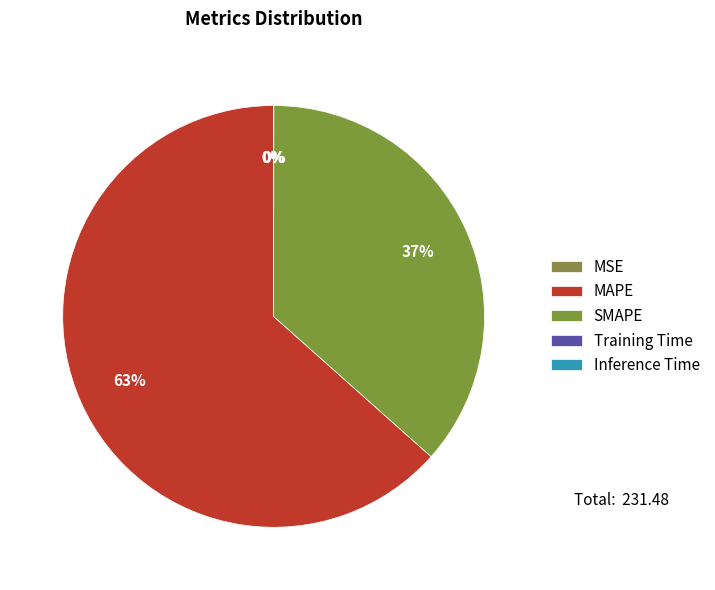

What is the smallest slice in the pie chart?

Training Time